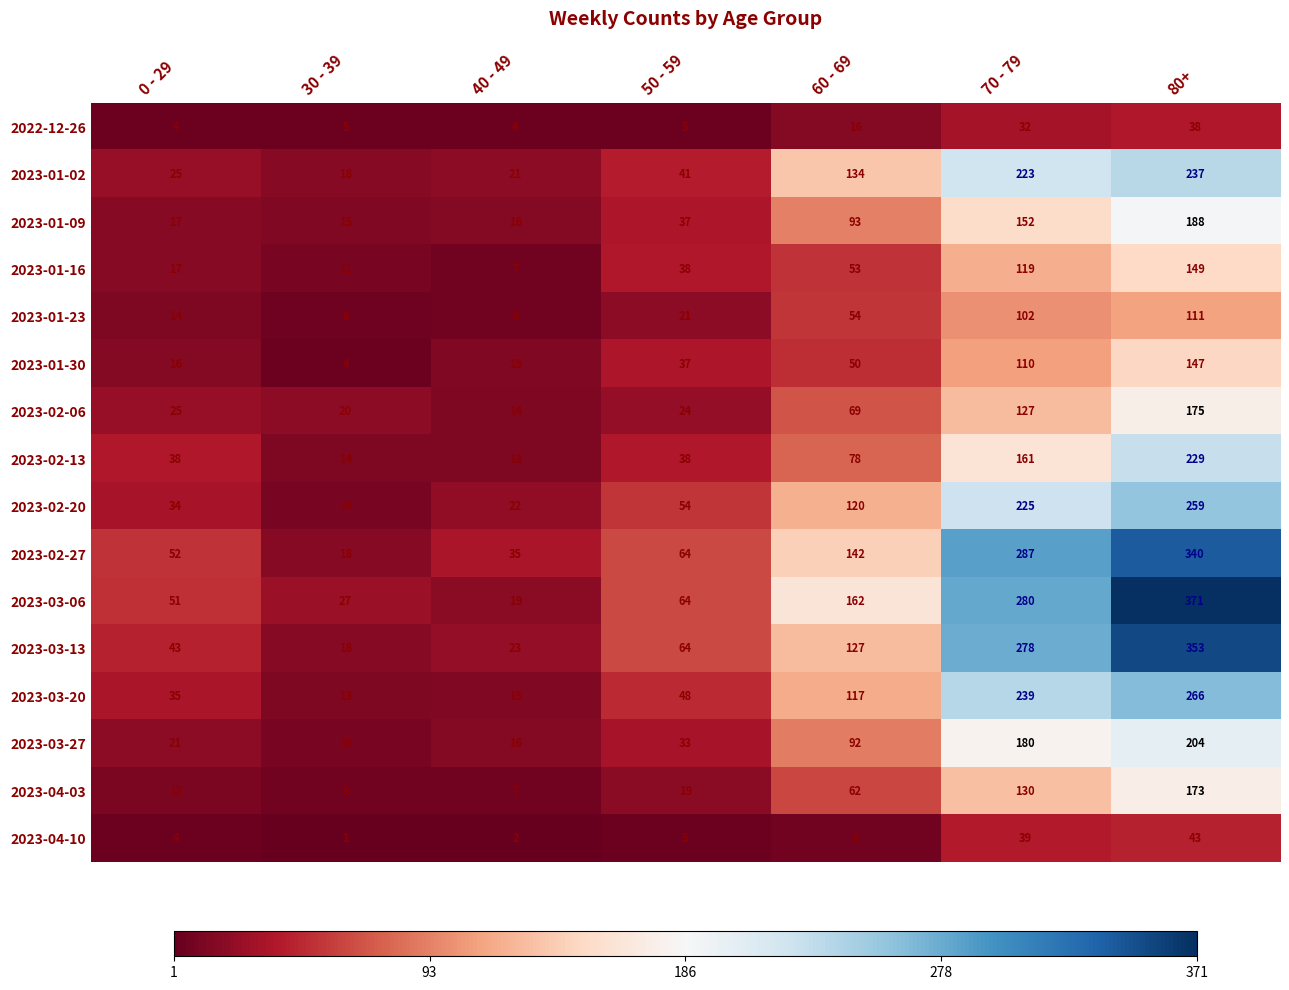

What is the difference between the highest and lowest values at 60 - 69?

154